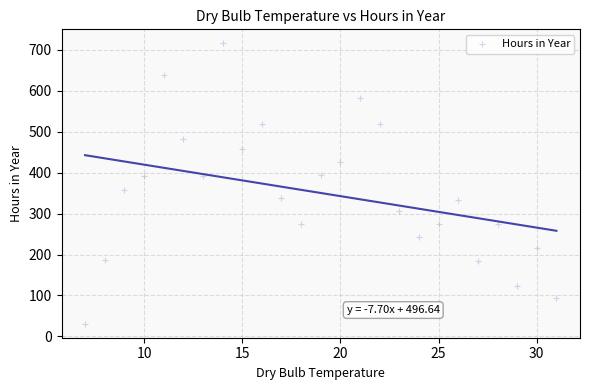

What is the range of X values (max minus min)?

24